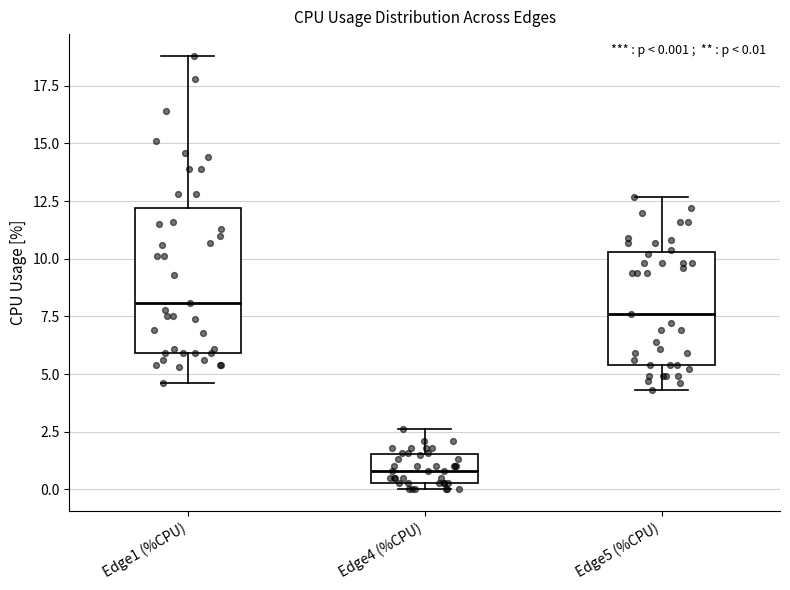

Which box's median line is the lowest?

Edge4 (%CPU)